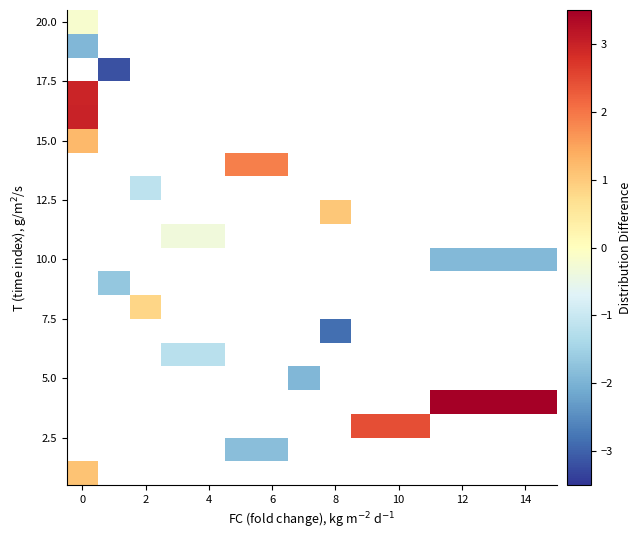

What is the maximum value shown in the chart?

3.6